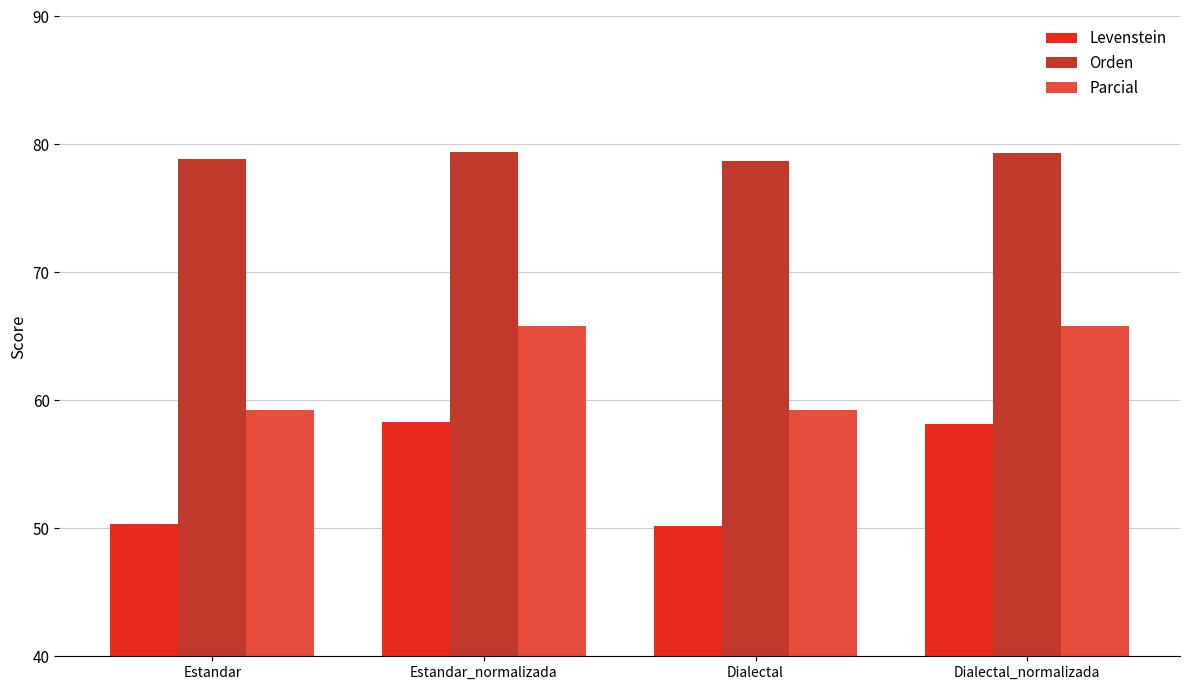

What is the sum of the Orden values at Estandar and Dialectal?

157.6